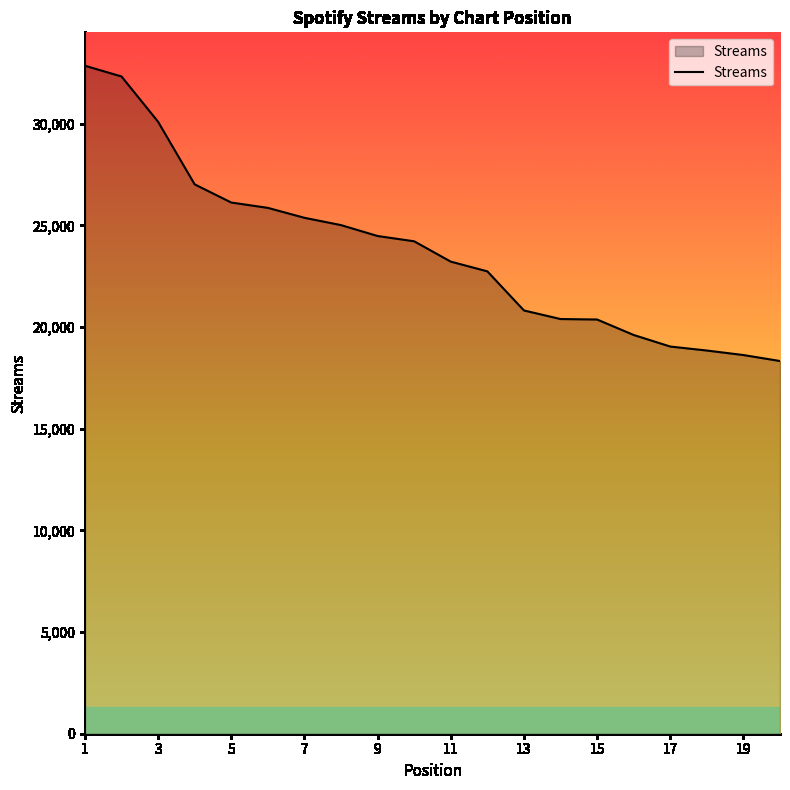

What is the minimum value shown in the chart?

18332